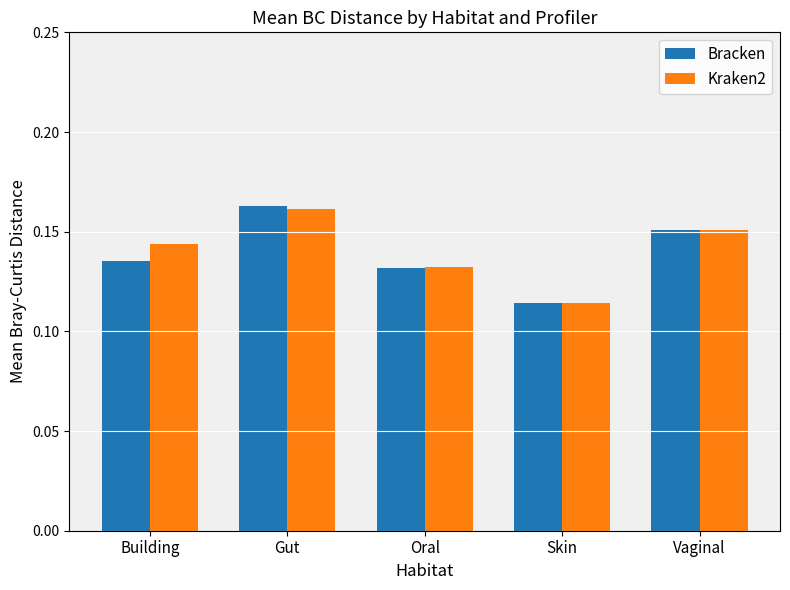

List the labels in order of Kraken2 value, largest first.

Gut, Vaginal, Building, Oral, Skin